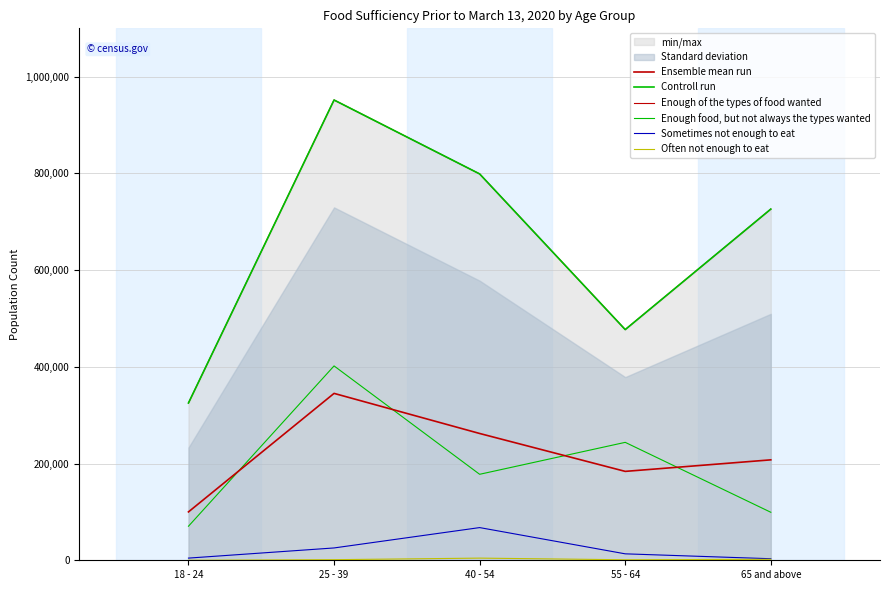

Which series has the largest range (max minus min)?

Controll run